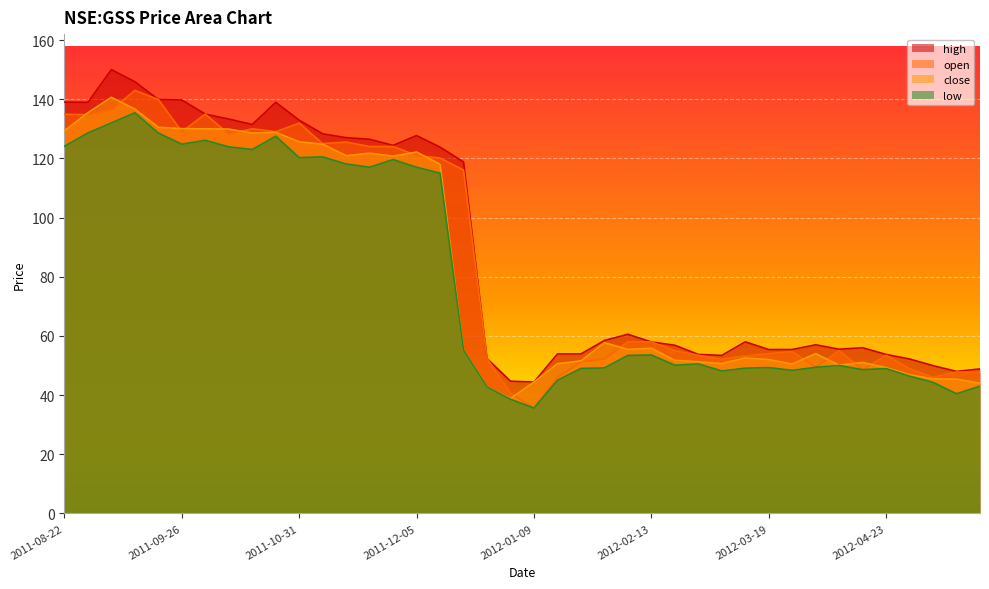

How many lines are shown in the chart?

4